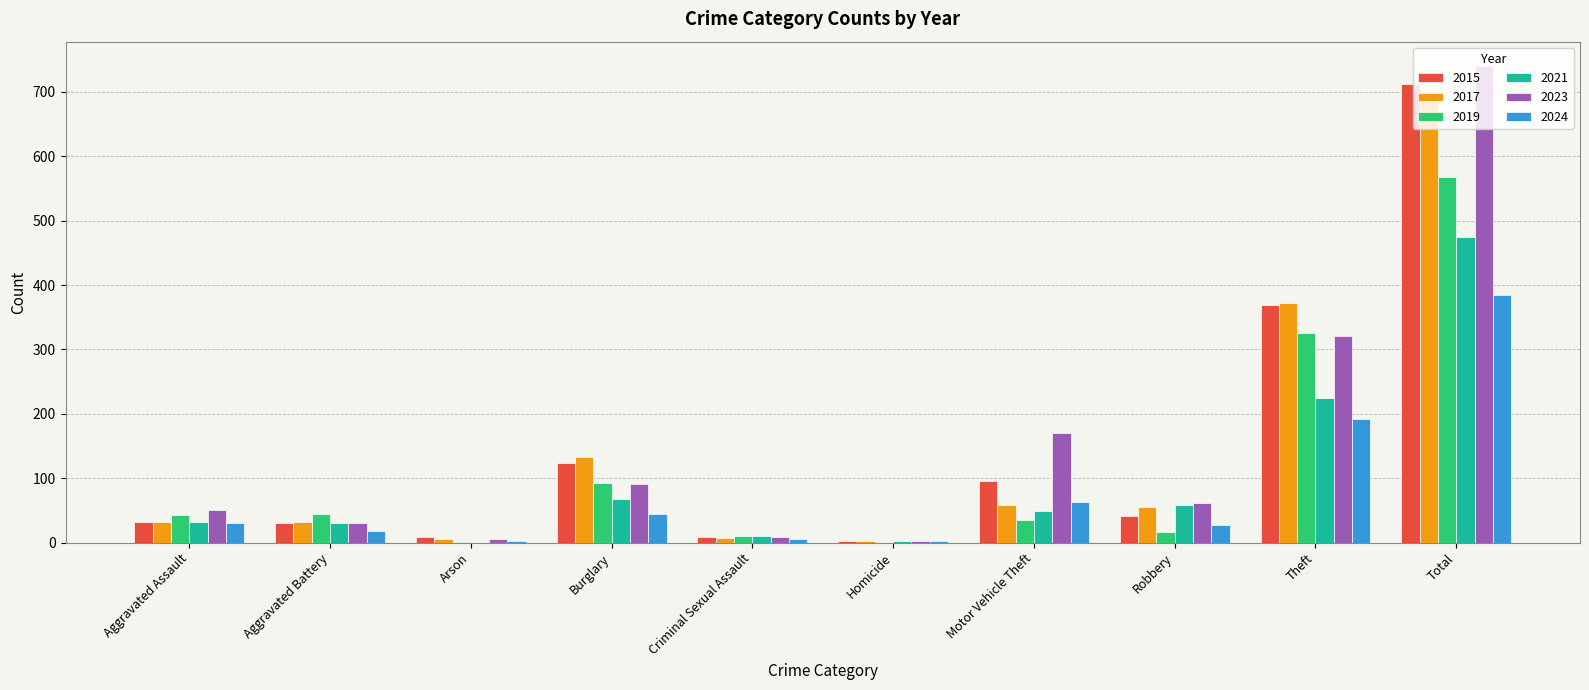

True or false: 2017 has a value of 55 at Robbery.

True